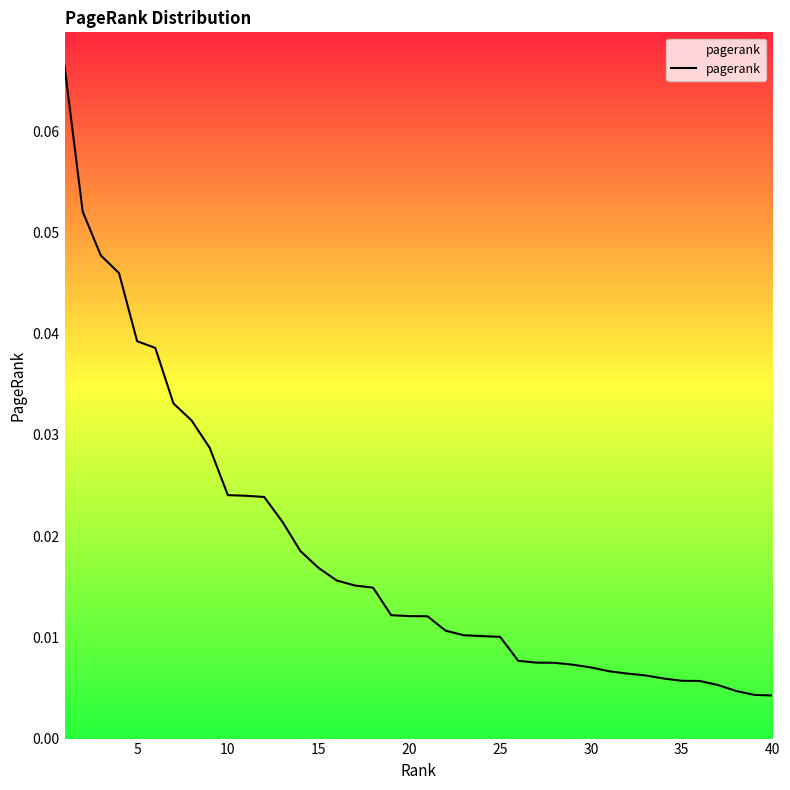

Does the chart have visible grid lines?

No